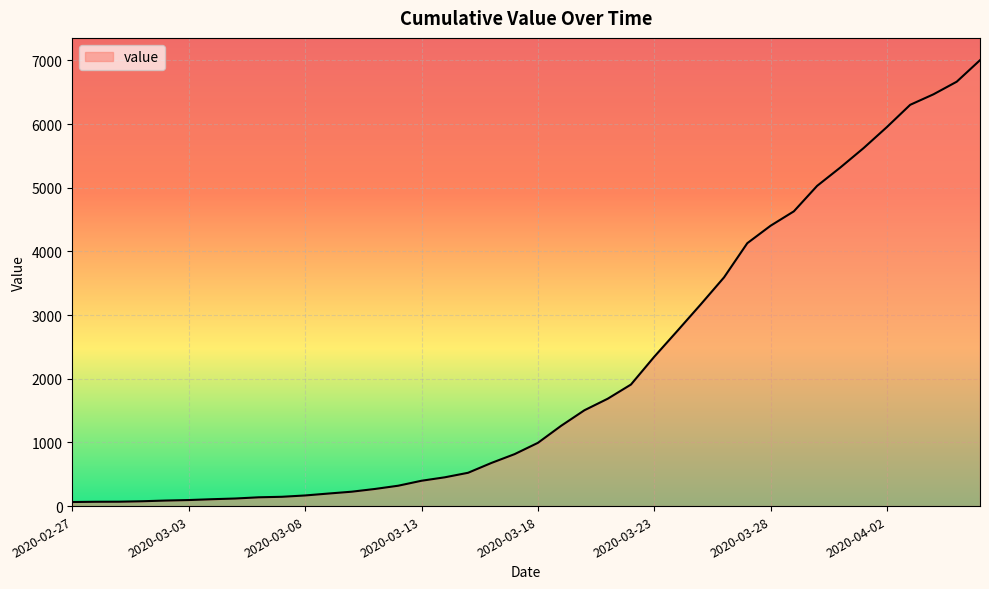

What is the greatest value displayed?

7003